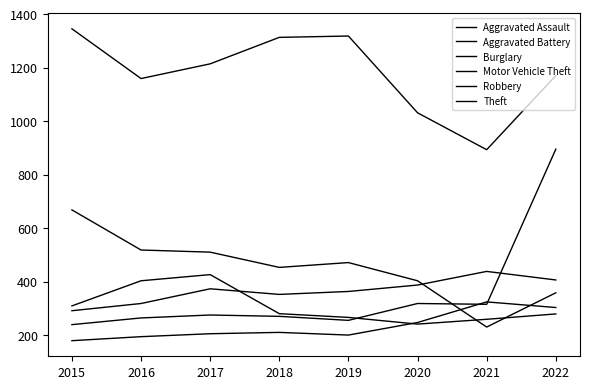

Between 2018 and 2017, which is larger?

2018